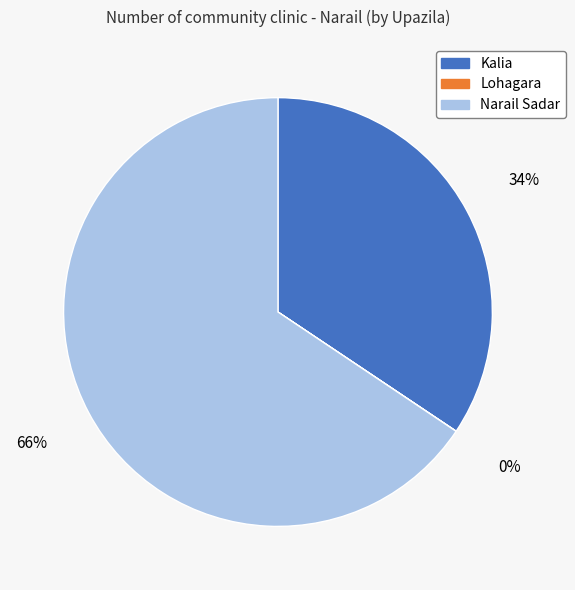

To the nearest percent, what is the combined percentage of Kalia and Narail Sadar?

100%